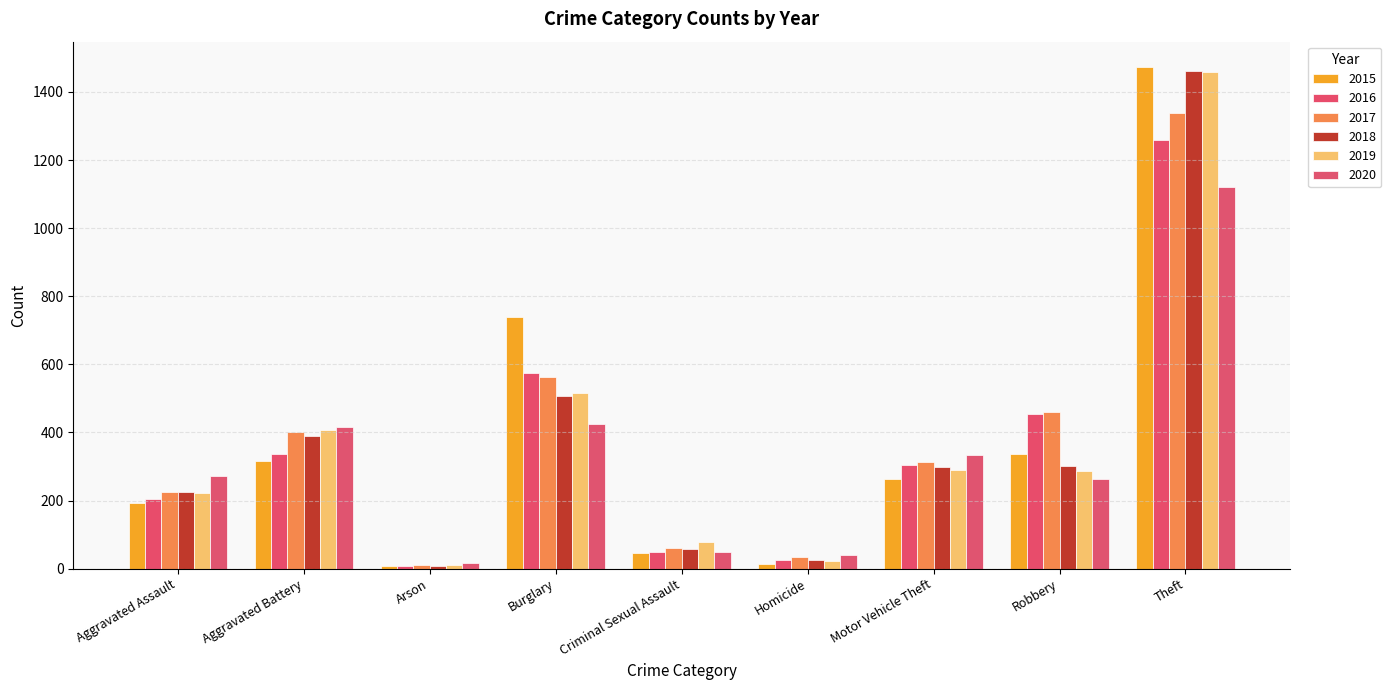

At which category is the sum across all series the highest?

Theft